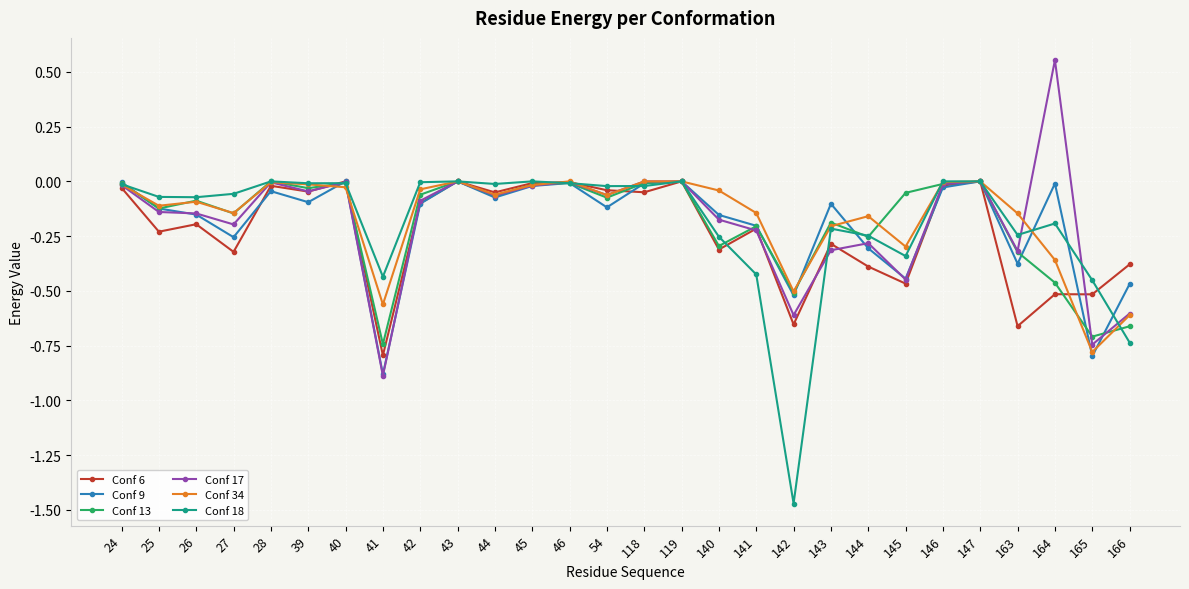

The Conf 9 series shows -0.0 at 39. True or false?

False